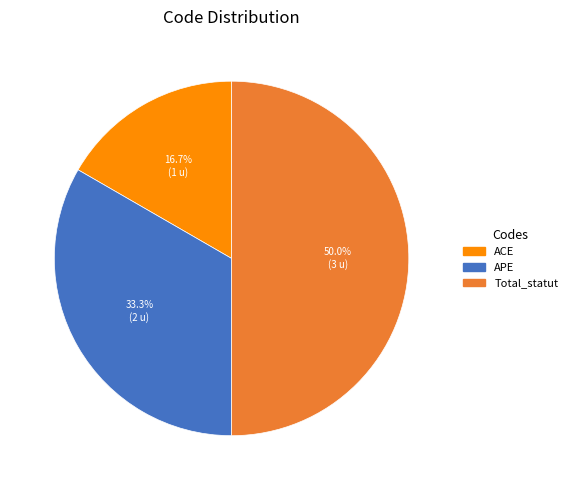

What percentage is NOT represented by Total_statut?

50.0%